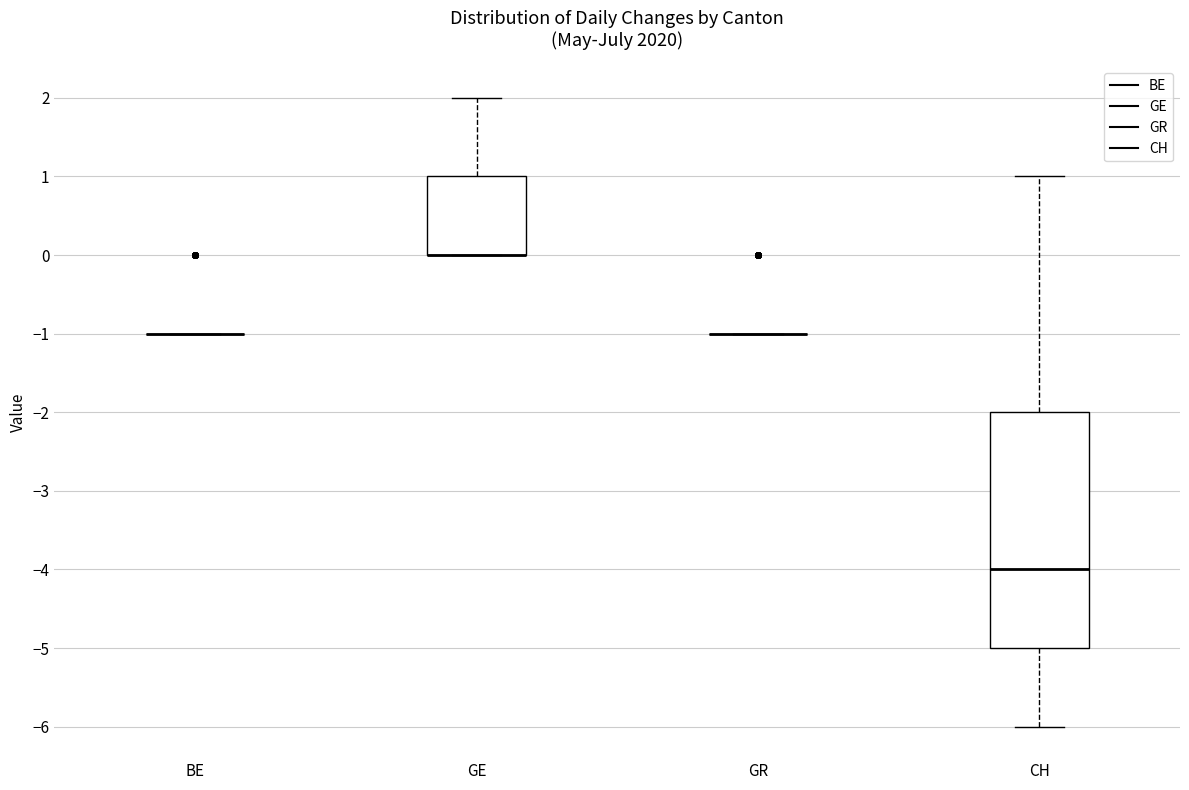

Reading left to right, transcribe this box plot: for each box, give where its median line is, the range the box spans, and where its two whiskers end, as read against the y-axis. The values are not printed on the chart, so give them approximately, as read against the axis.

BE: box collapsed to a line at -1, whiskers -1 to -1
GE: median 0 (drawn on the box's lower edge), box 0 to 1, whiskers 0 to 2
GR: box collapsed to a line at -1, whiskers -1 to -1
CH: median -4, box -5 to -2, whiskers -6 to 1